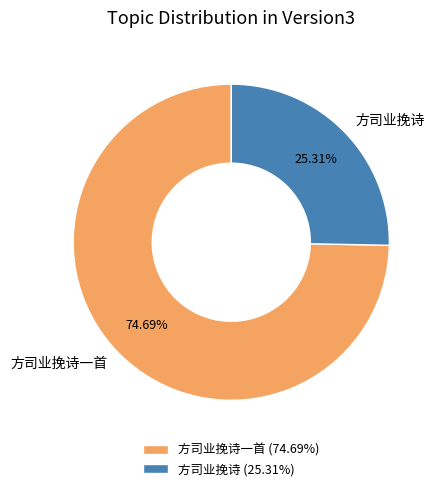

To the nearest percent, what is the difference between the 方司业挽诗一首 and 方司业挽诗 slice percentages?

49%